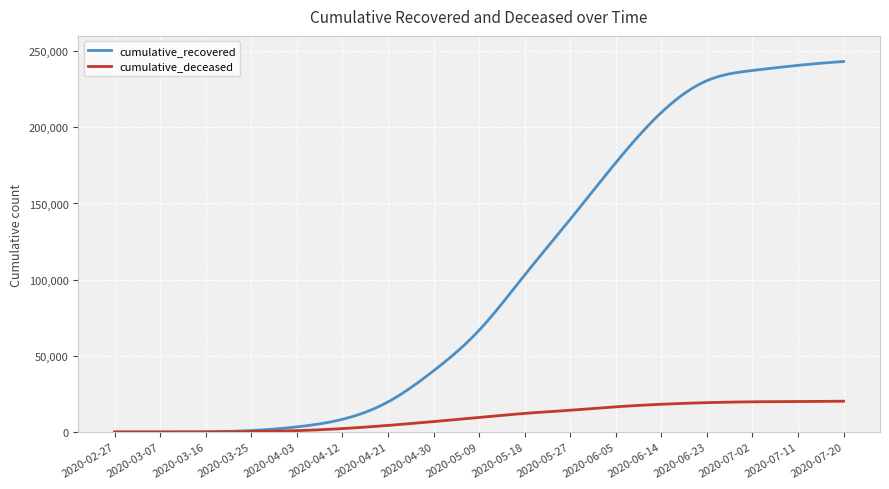

Which series has the largest range (max minus min)?

cumulative_recovered